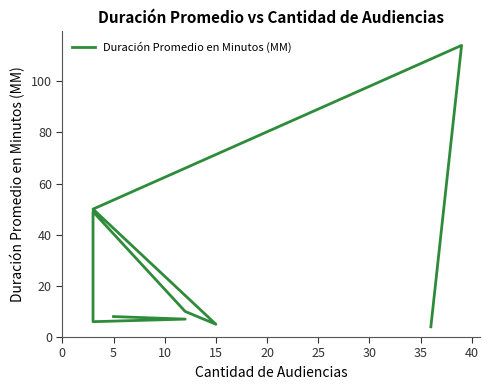

Which has a higher value, 25 or 35?

35